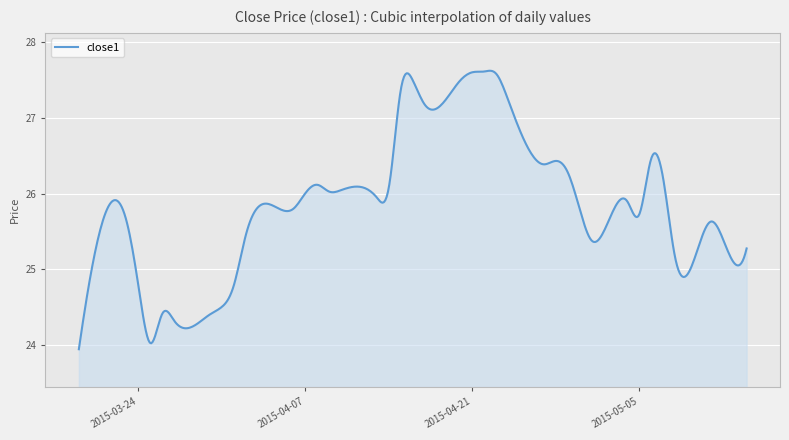

What is the minimum value shown in the chart?

23.9